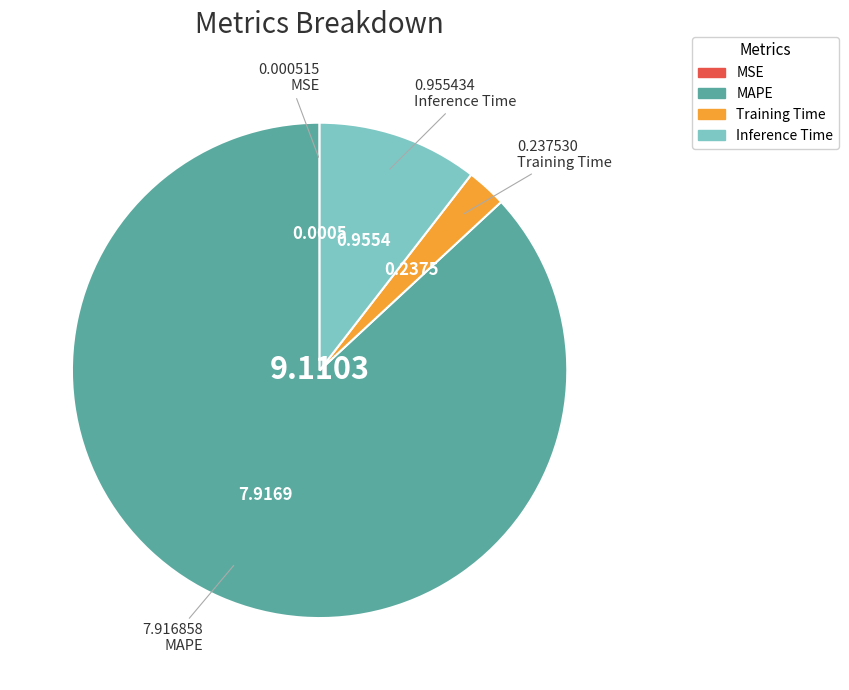

Which slice represents more than half of the pie?

MAPE